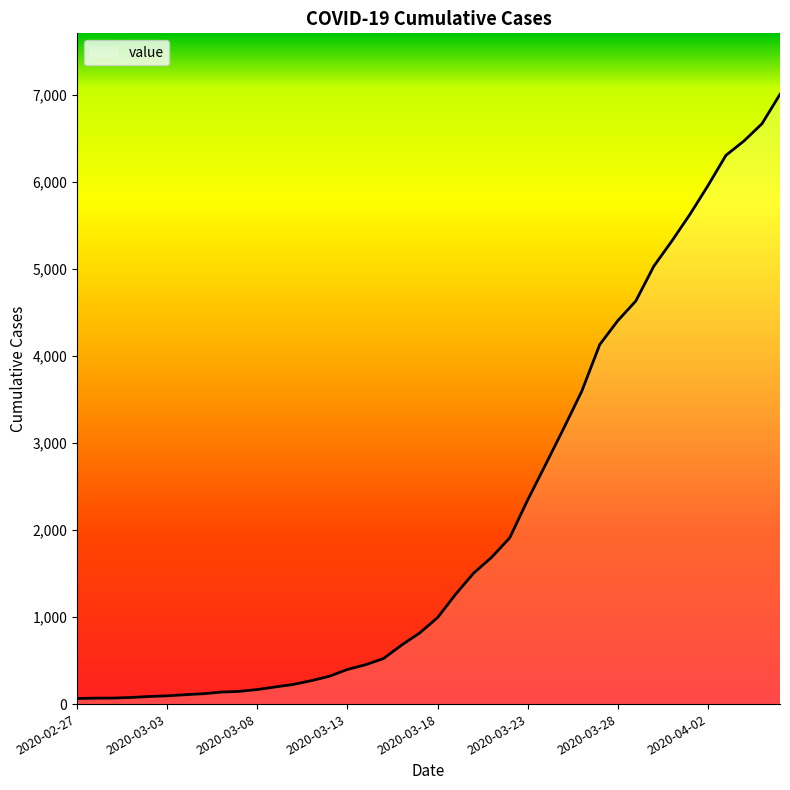

What is the maximum value shown in the chart?

7004